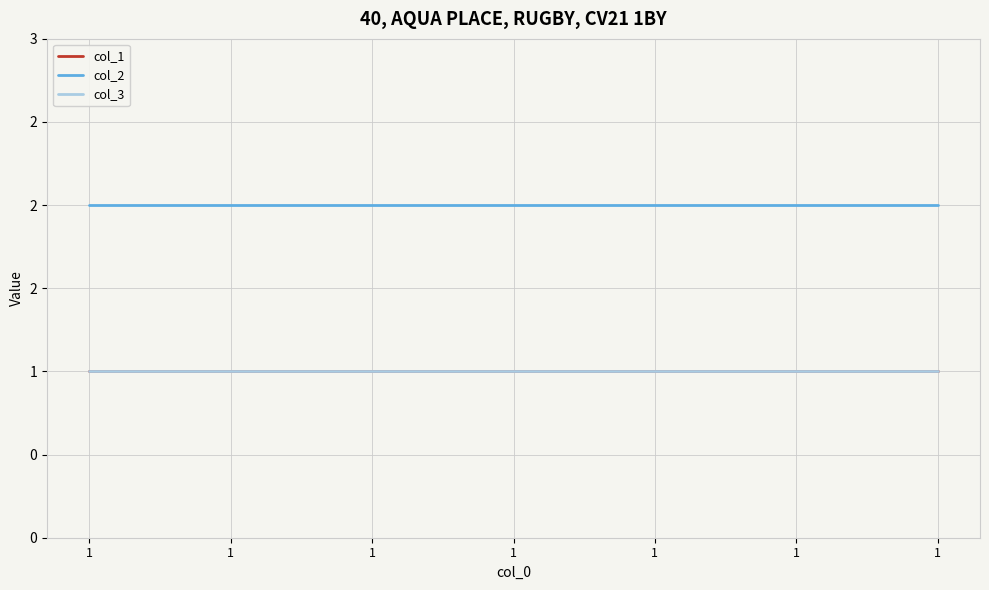

At which label does col_3 reach its peak?

1